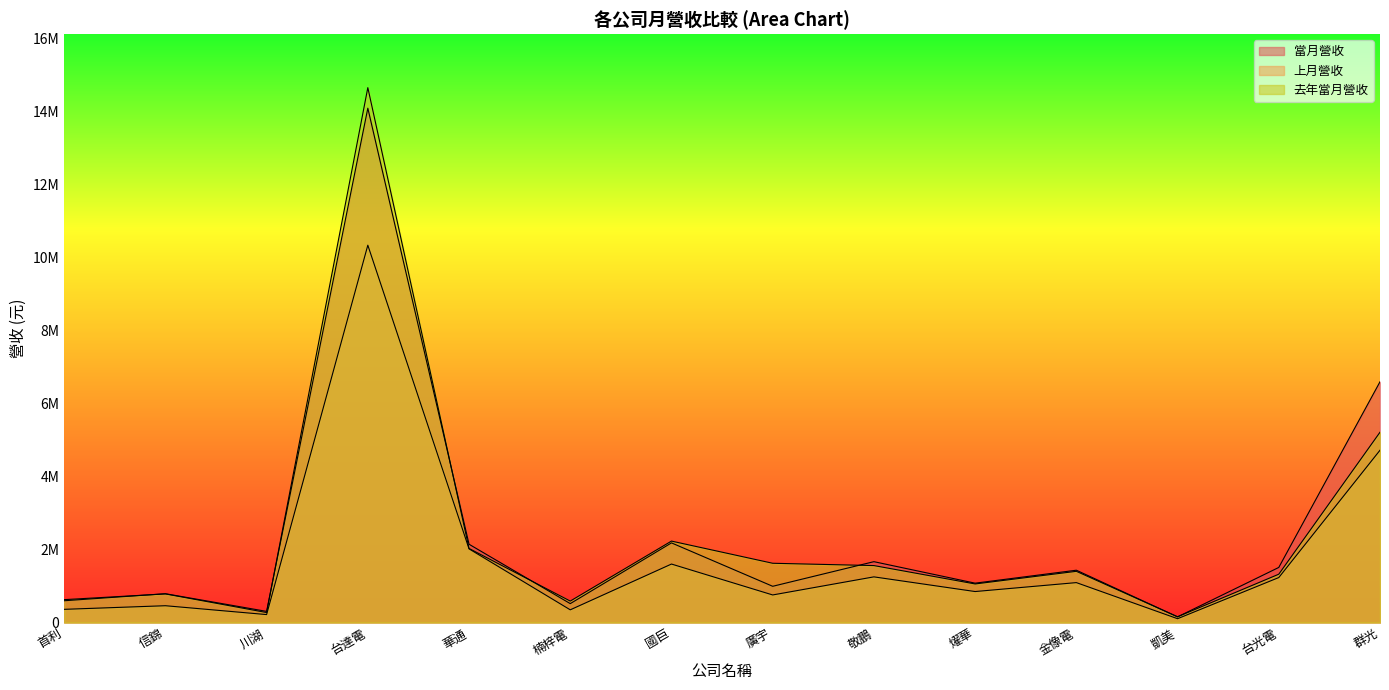

What is the label of the 5th point from the right?

燿華